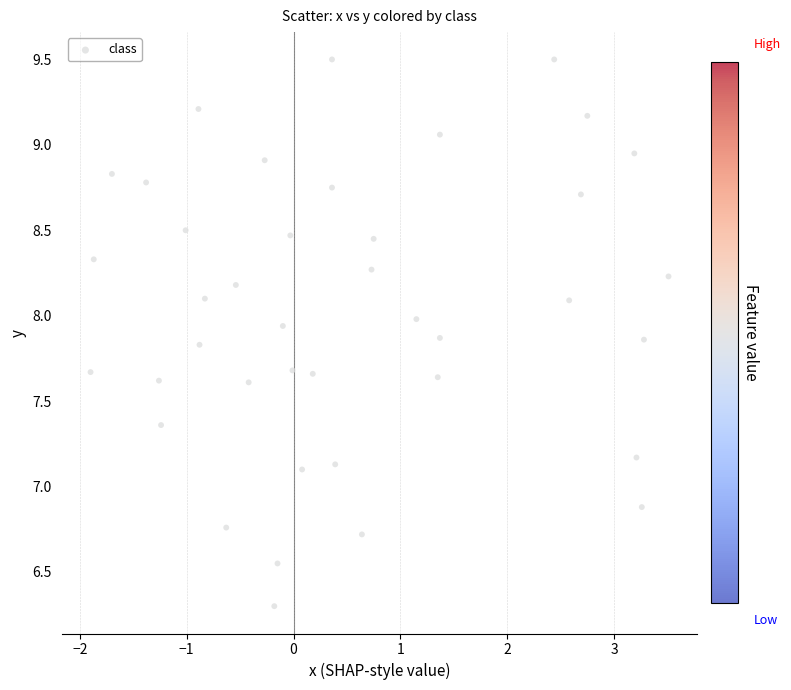

What is the range of Y values (max minus min)?

3.2